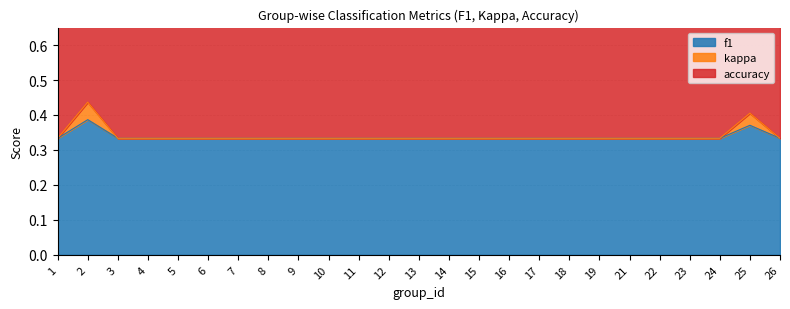

How many categories are shown in the chart?

25